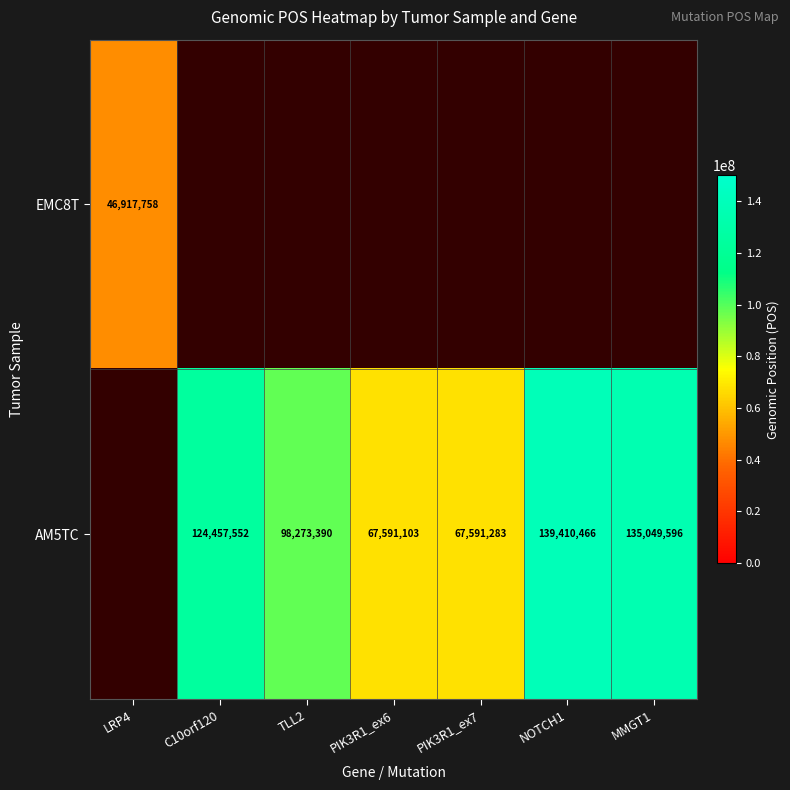

Is it true that AM5TC equals 98273390 at TLL2?

True